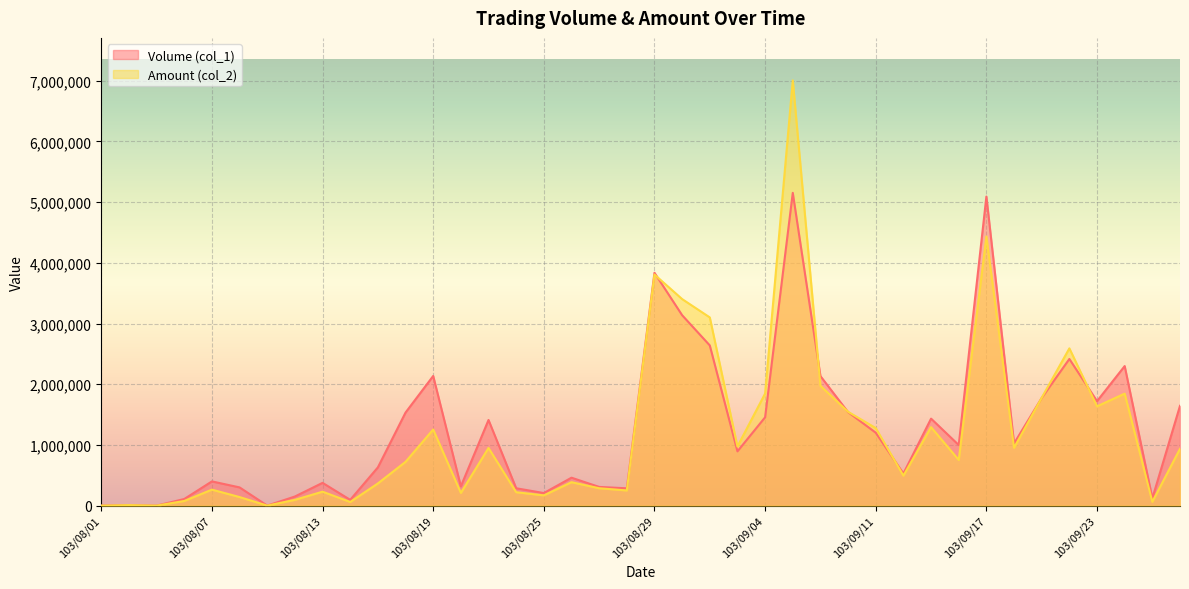

True or false: Amount (col_2) and Volume (col_1) cross at least once.

True